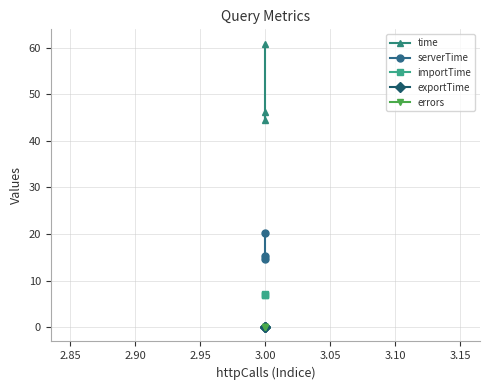

How many lines are shown in the chart?

5